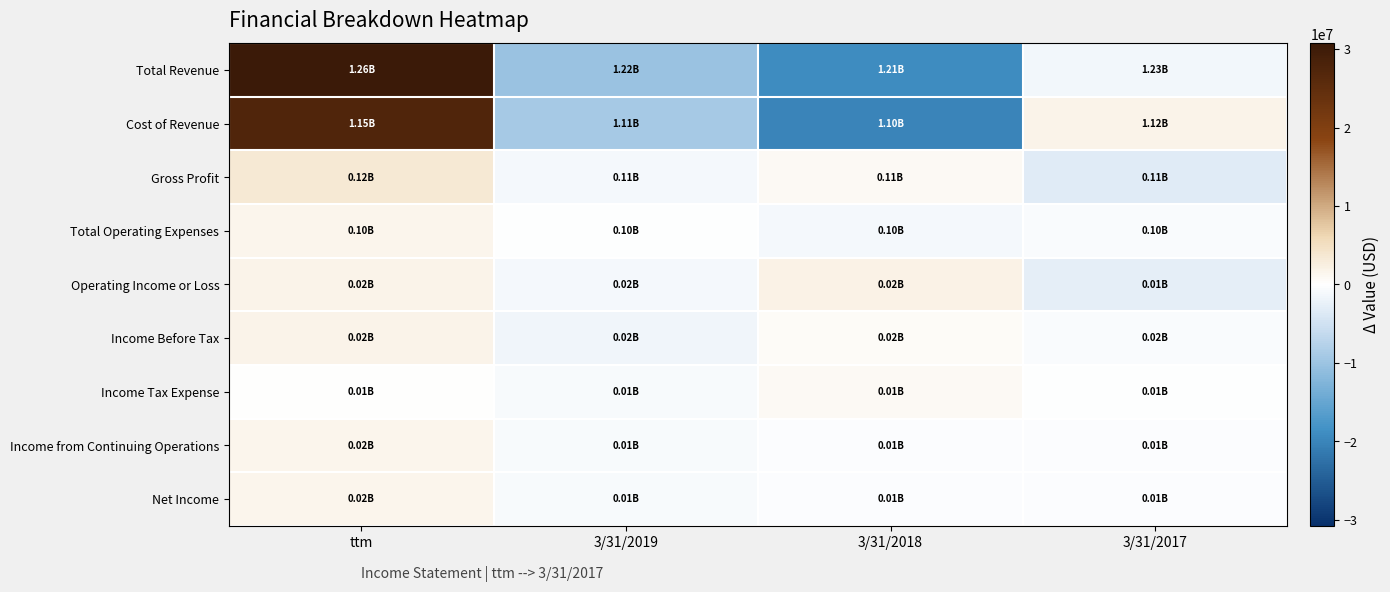

How many data points does each series have?

4